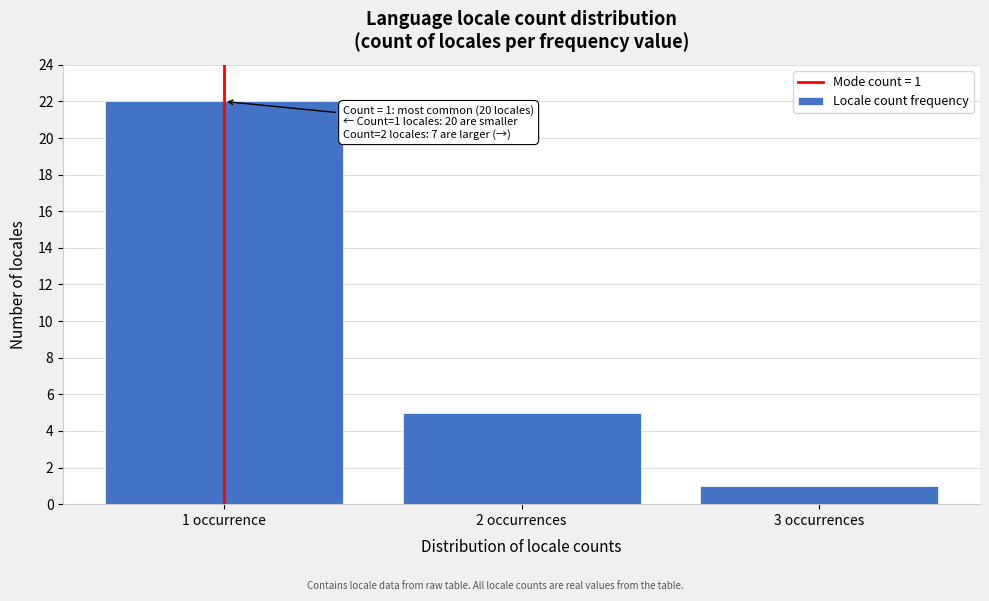

Reading left to right, extract all data points from this chart.

22	5	1